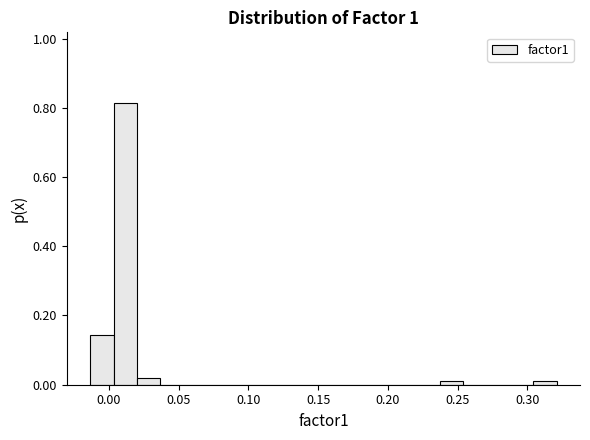

Read against the x-axis, roughly where is the centre of the tallest bar?

0.010